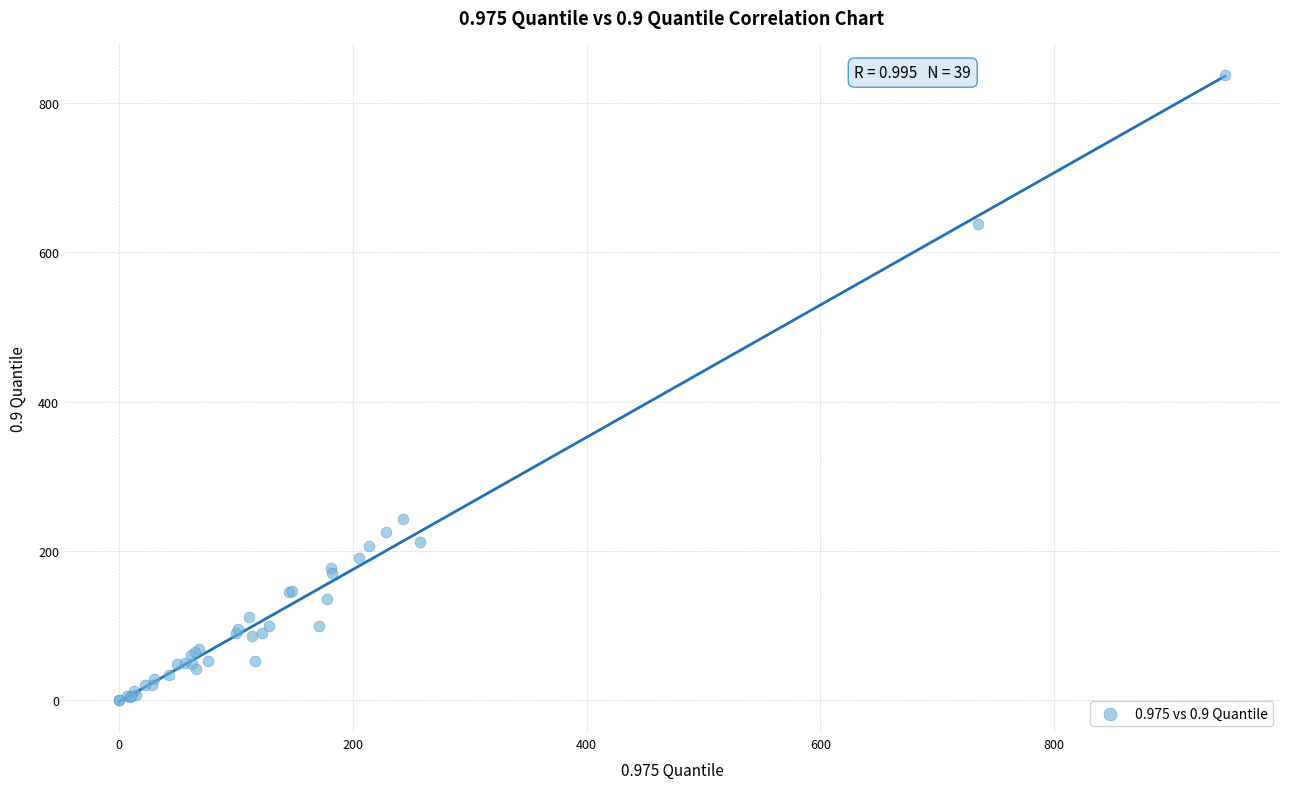

What Y value in the scatter plot is closest to 419?

243